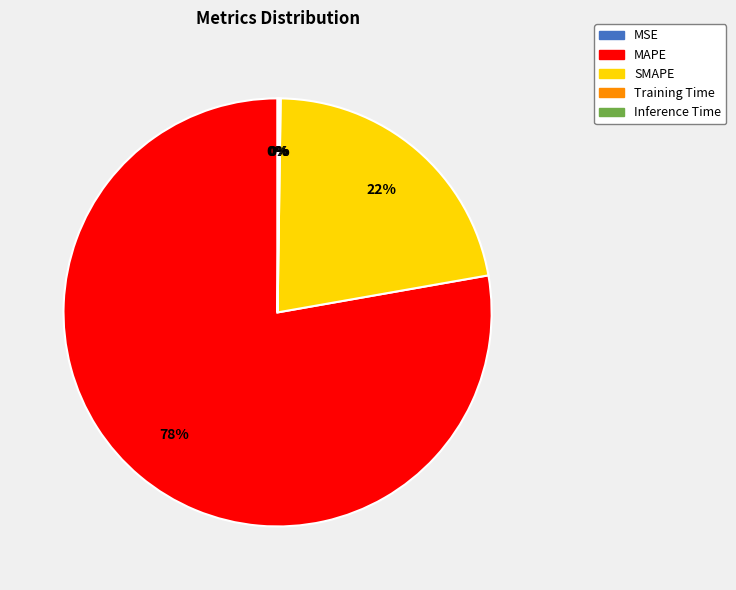

True or false: MAPE accounts for 70% of the total.

False